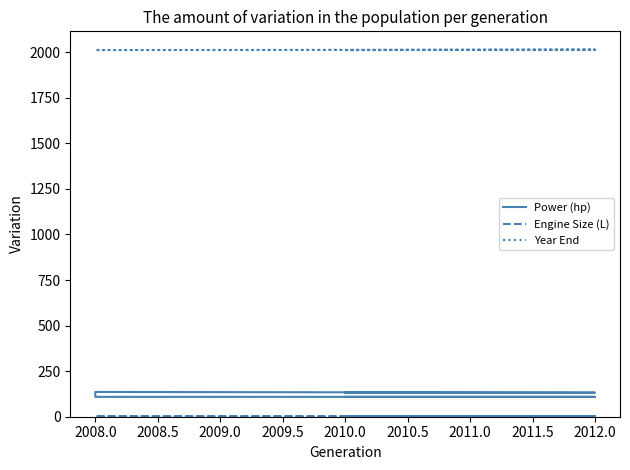

Reading right to left, extract all data points from this chart.

Power (hp): 132.0	132.0	132.0	132.0	132.0	136.0	129.0	119.0	109.0	109.0	109.0
Engine Size (L): 1.9	1.9	1.9	1.9	1.9	2.0	2.0	1.6	1.5	1.5	1.5
Year End: 2012.0	2012.0	2014.0	2014.0	2014.0	2012.0	2012.0	2012.0	2012.0	2013.0	2012.0